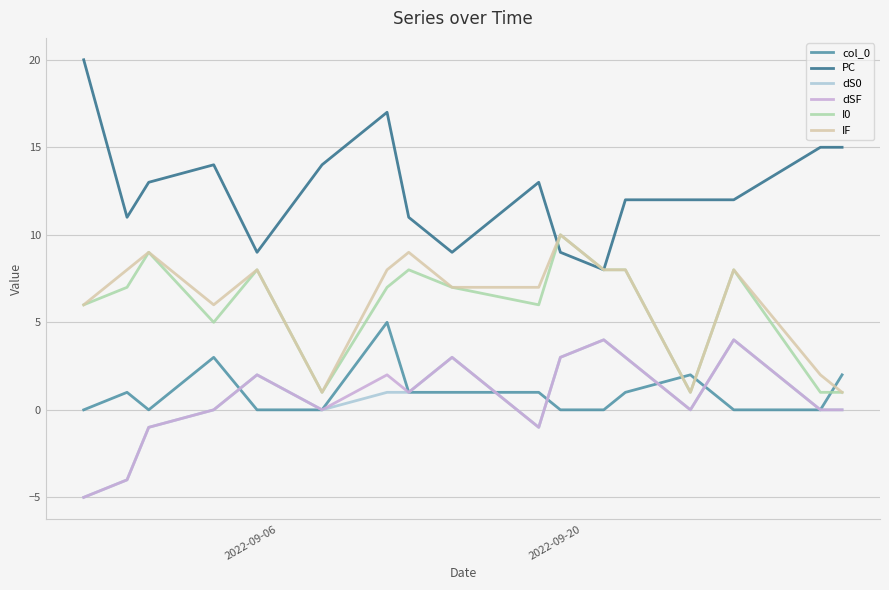

What is the difference between the second highest and second lowest values in the IF series?

8